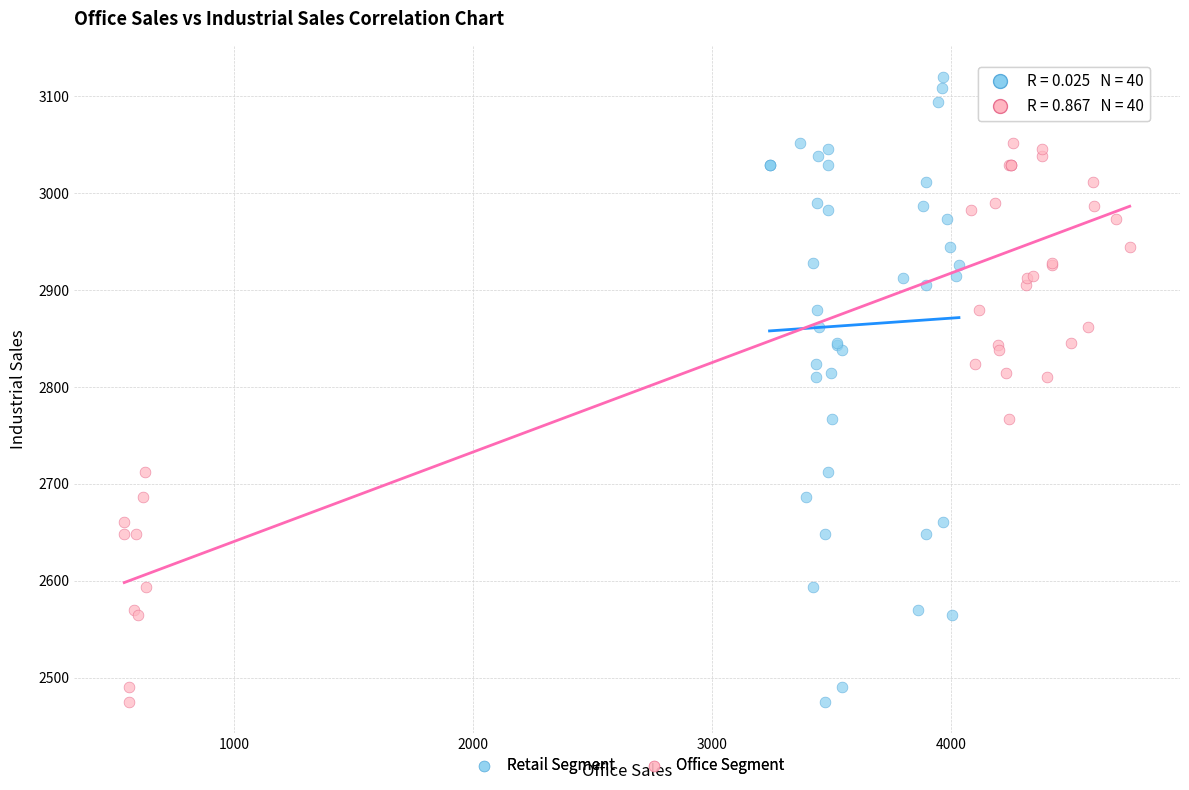

What are all the series names shown in the legend?

Retail Segment, Office Segment